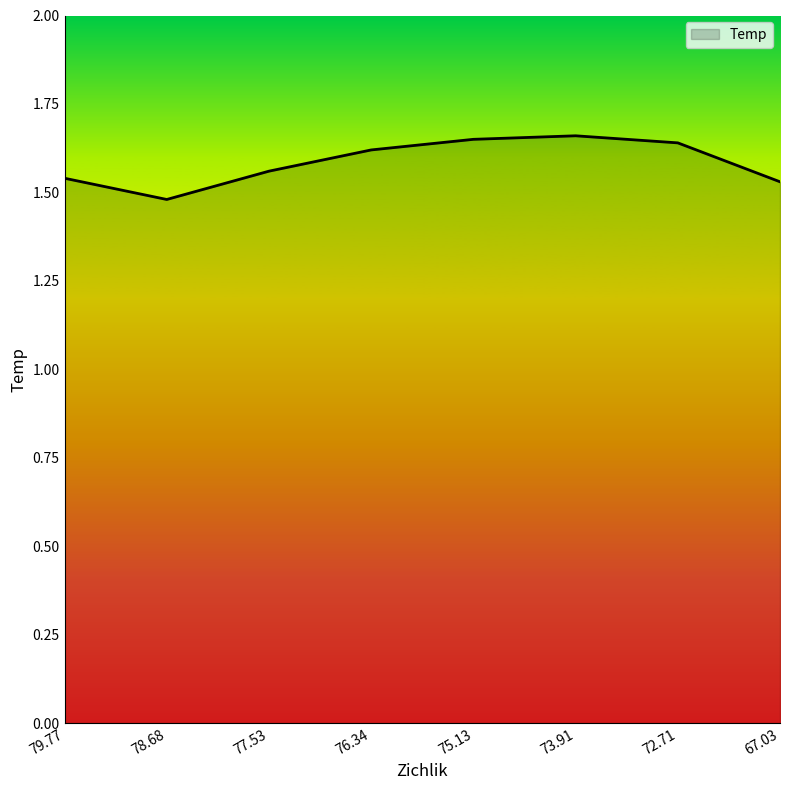

True or false: the data shows 2.0 at 79.77.

False